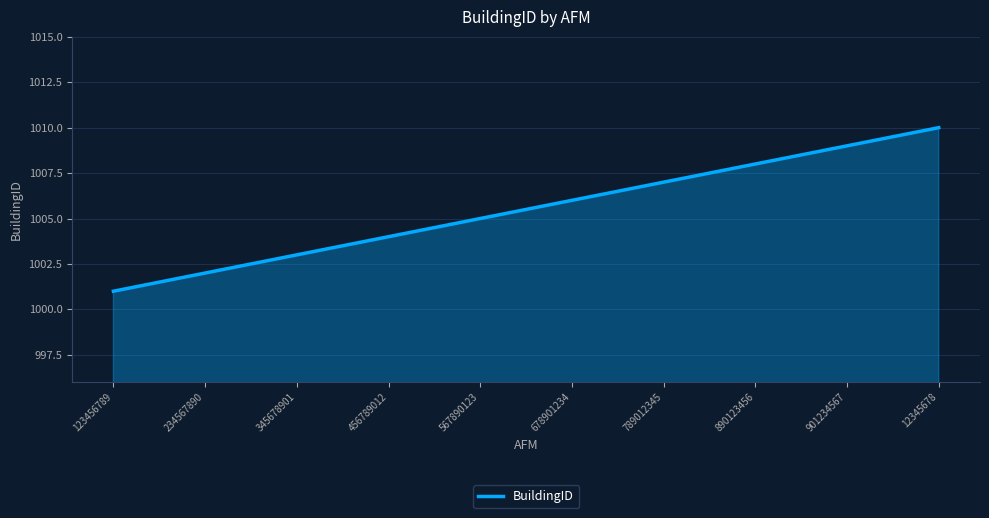

Does the chart display data point markers on the line(s)?

No